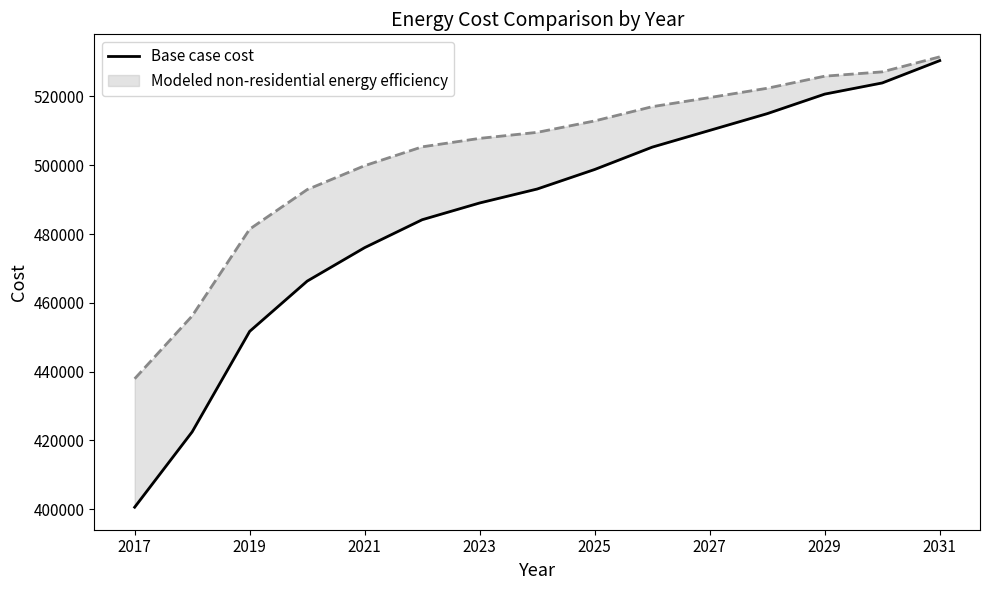

True or false: the data shows 239697.1 at 13.

False